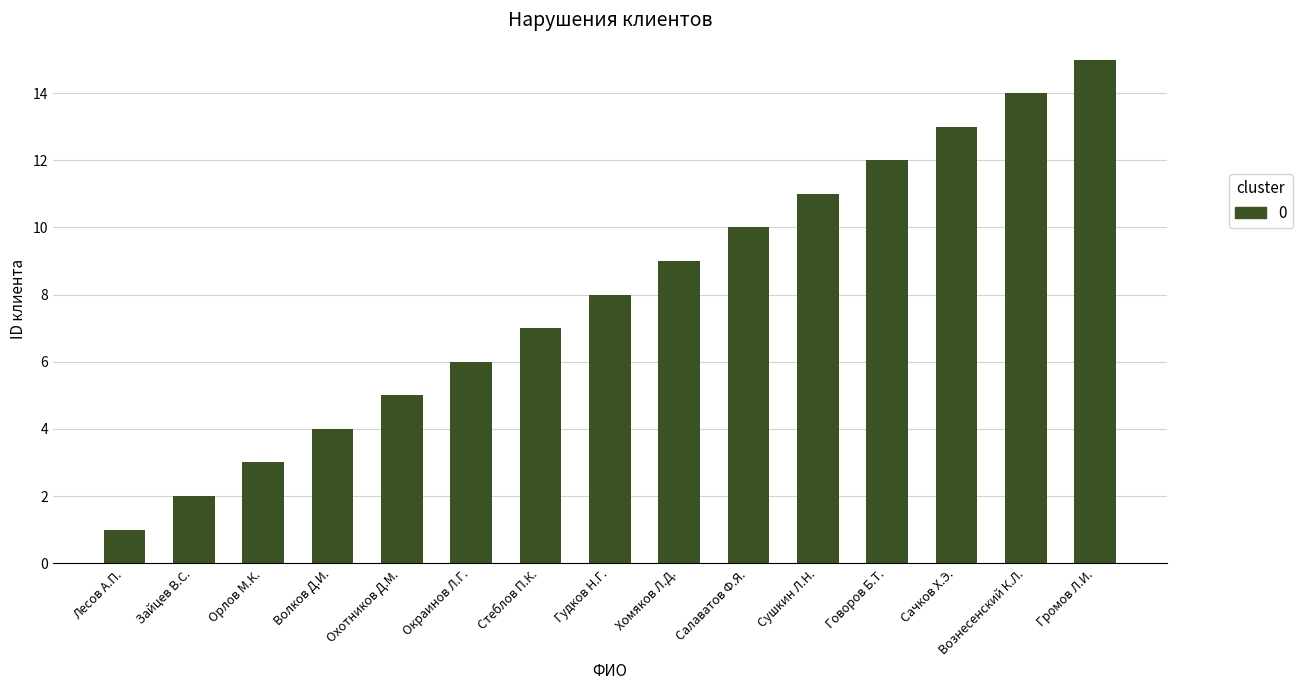

Are the bars grouped side by side (vs. stacked)?

No